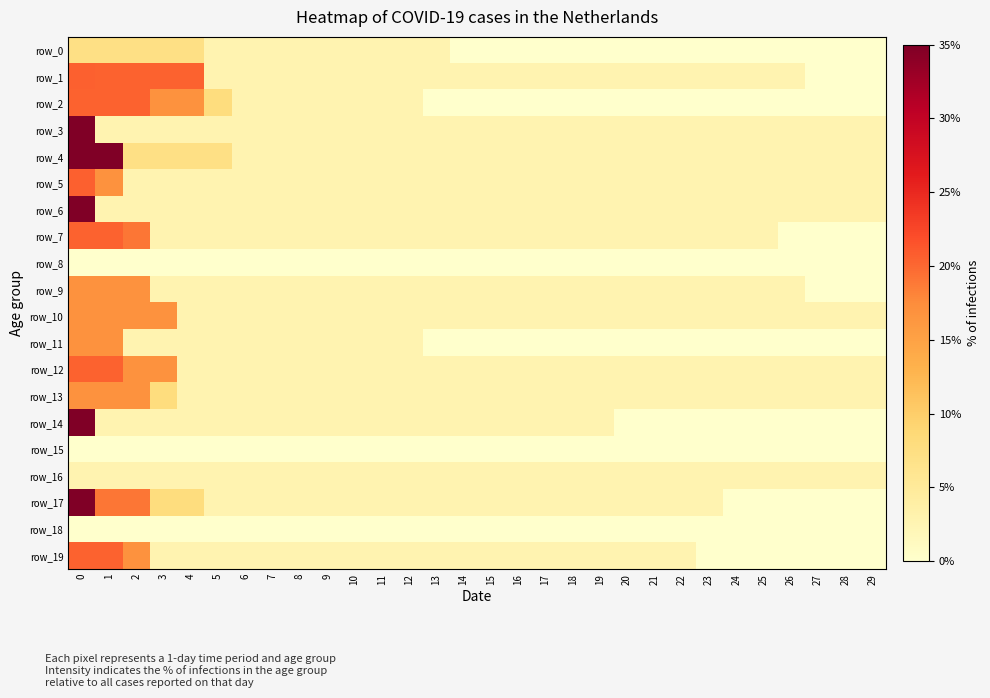

What is the difference between the row_14 values at 22 and 11?

0.1